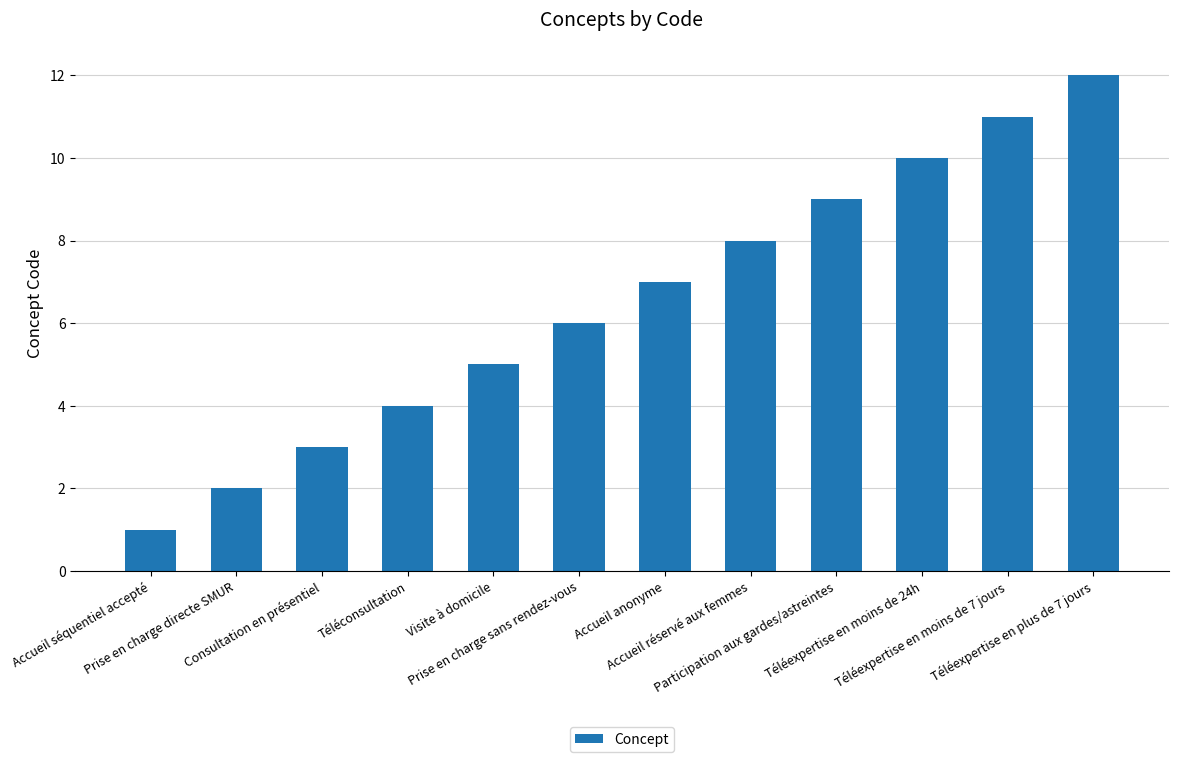

What is the difference between the maximum and minimum values?

11